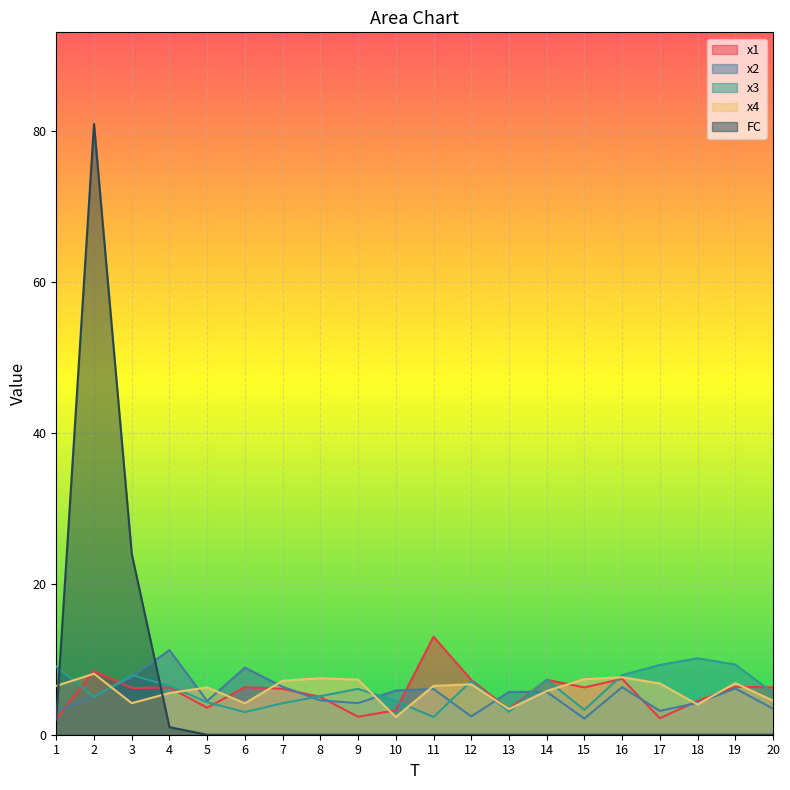

At how many categories does at least one series exceed 75?

1